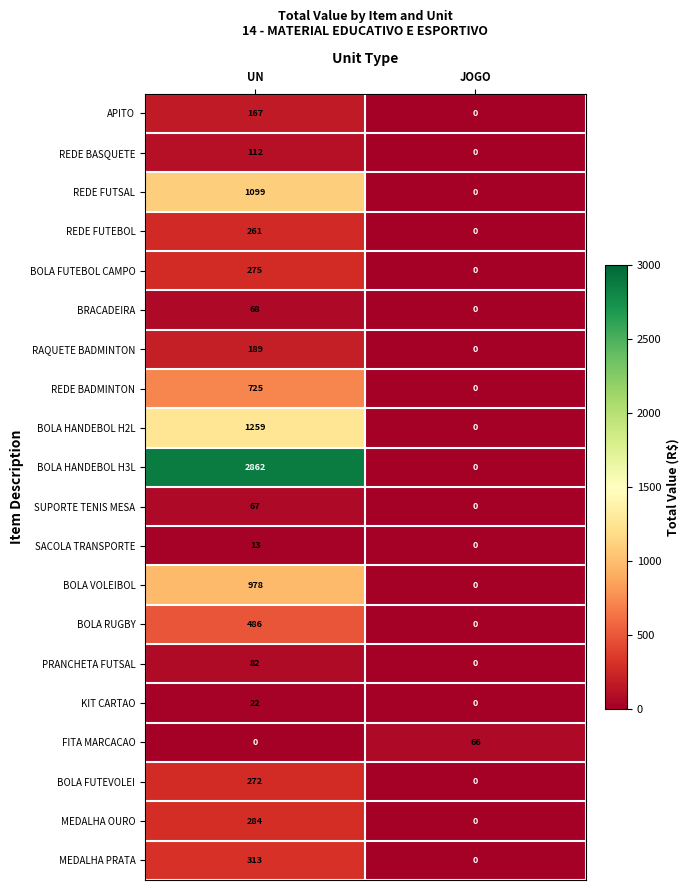

At how many categories does at least one series exceed 257?

1